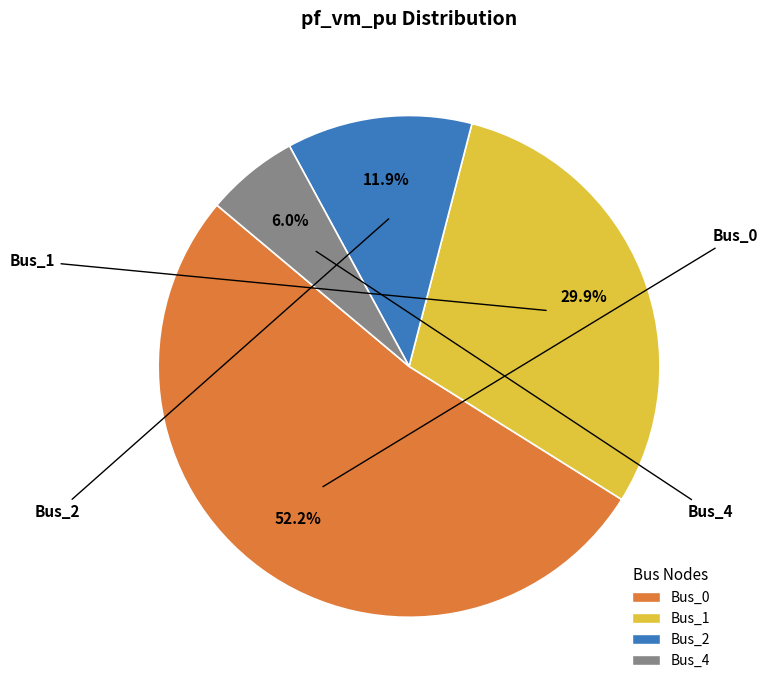

What is the smallest slice in the pie chart?

Bus_4